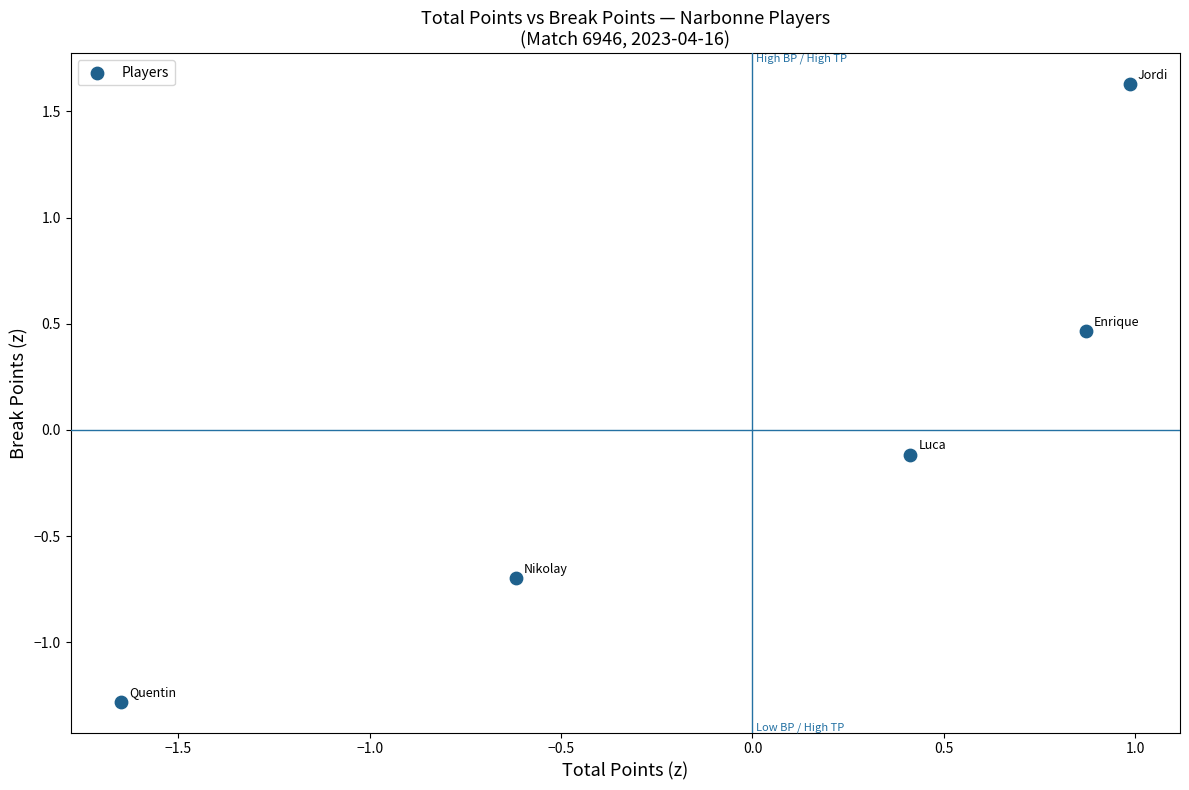

What is the range of Y values (max minus min)?

2.9